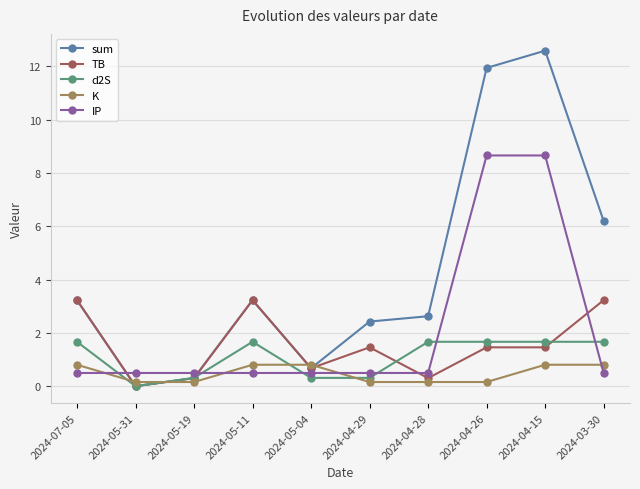

How many intersections are there between IP and d2S?

6